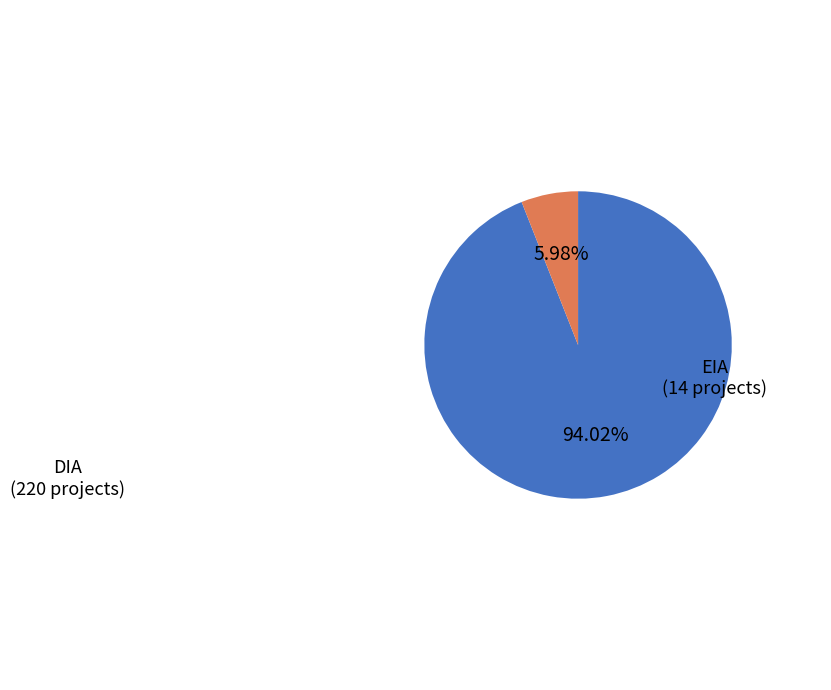

Is there a majority slice in this chart?

Yes